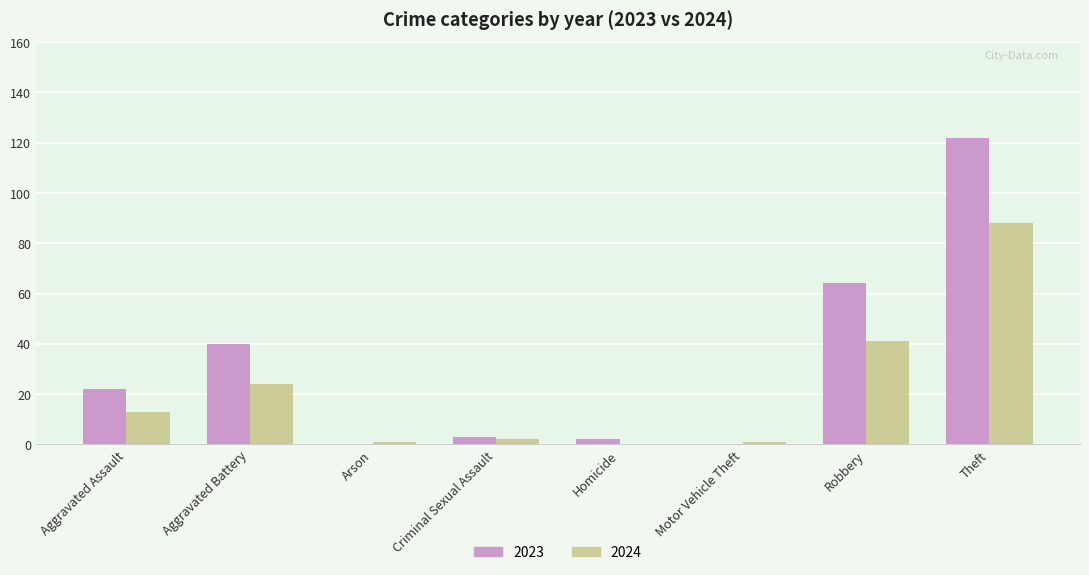

What is the sum of all 2024 values?

170